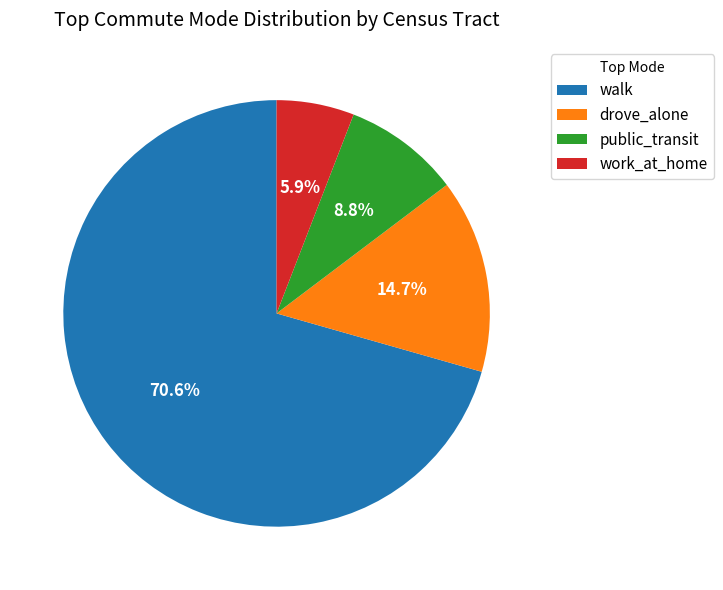

True or false: drove_alone accounts for 15% of the total.

True